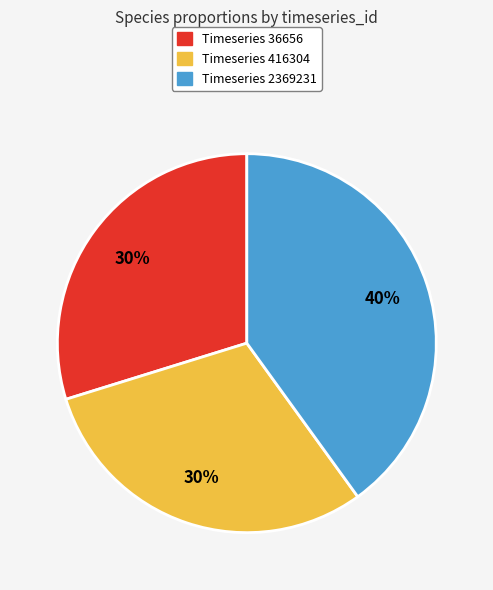

To the nearest percent, what is the average slice percentage?

33%